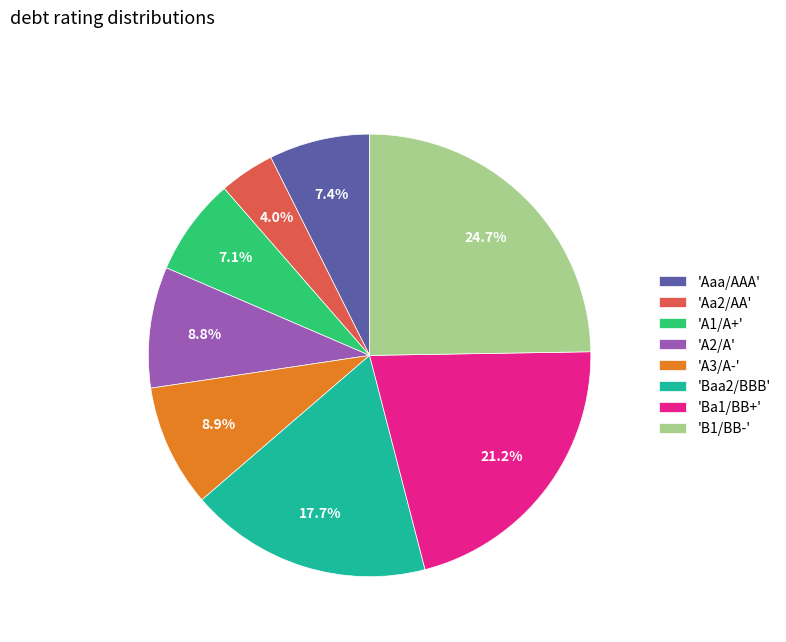

Which has a higher value, 'A3/A-' or 'A1/A+'?

'A3/A-'